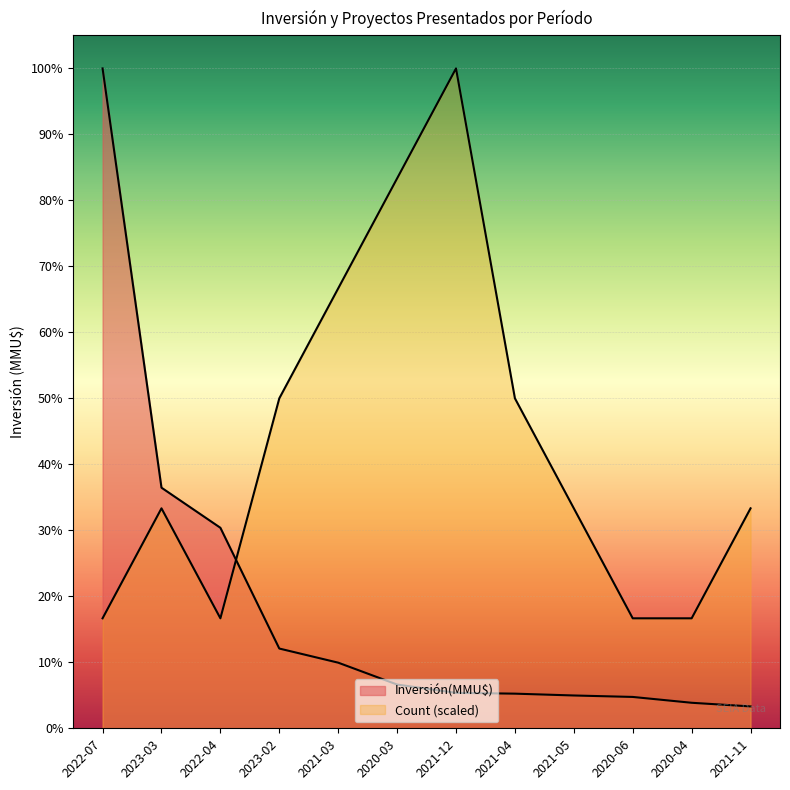

Reading right to left, list all the values displayed in this chart.

Count: 60333.3	30166.7	30166.7	60333.3	90500.0	181000.0	150833.3	120666.7	90500.0	30166.7	60333.3	30166.7
Inversión(MMU$): 6000.0	7000.0	8600.0	9000.0	9500.0	9720.0	12000.0	18000.0	21875.0	55000.0	66000.0	181000.0